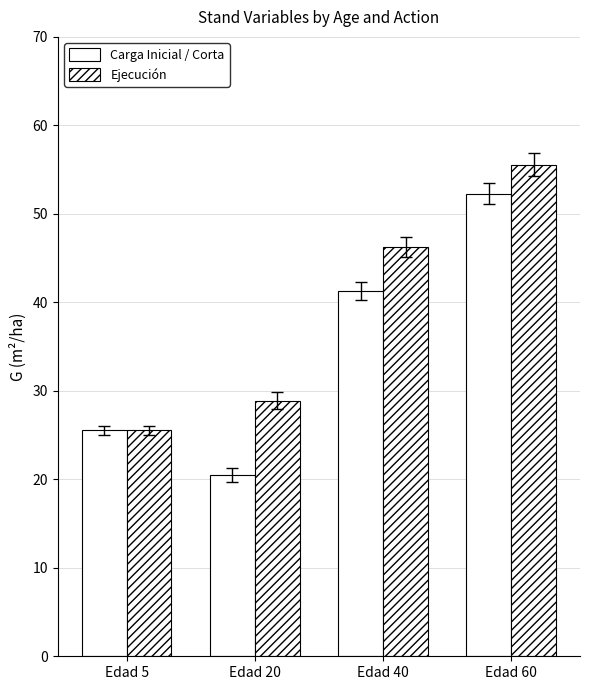

Does the chart contain any negative values?

No